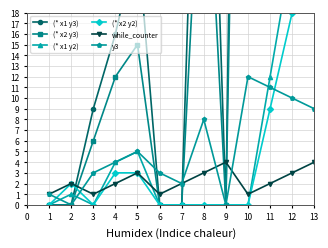

Reading left to right, list all the values displayed in this chart.

(* x1 y3): 0	0	9	16	25	0	0	64	0	144	132	120	108
(* x2 y3): 0	0	6	12	15	0	0	40	0	108	99	90	81
(* x1 y2): 0	1	0	4	5	0	0	0	0	0	12	24	36
(* x2 y2): 0	2	0	3	3	0	0	0	0	0	9	18	27
while_counter: 1	2	1	2	3	1	2	3	4	1	2	3	4
y3: 1	0	3	4	5	3	2	8	0	12	11	10	9